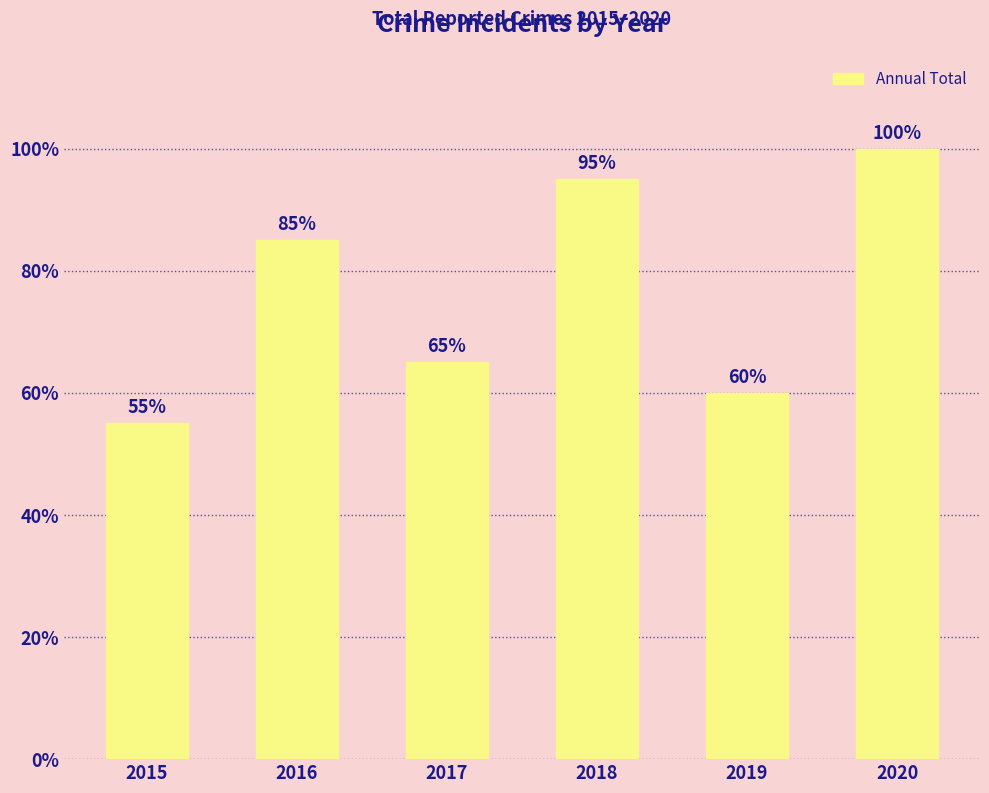

Where is the data nearest to the value 77?

2016